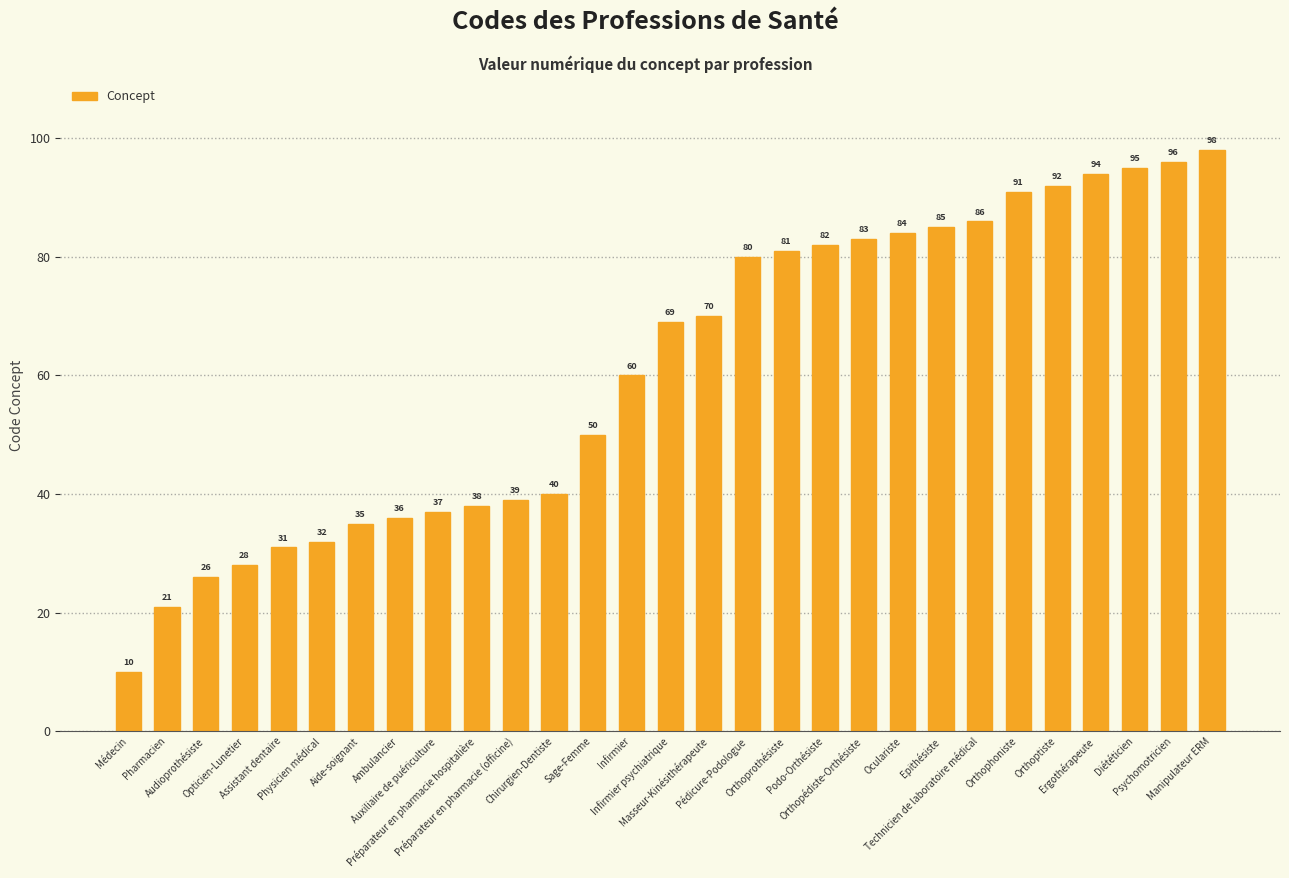

What is the sum of all values?

1769